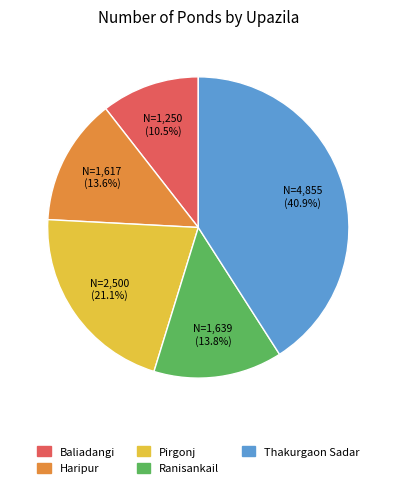

To the nearest percent, what is the combined percentage of Haripur and Ranisankail?

27%